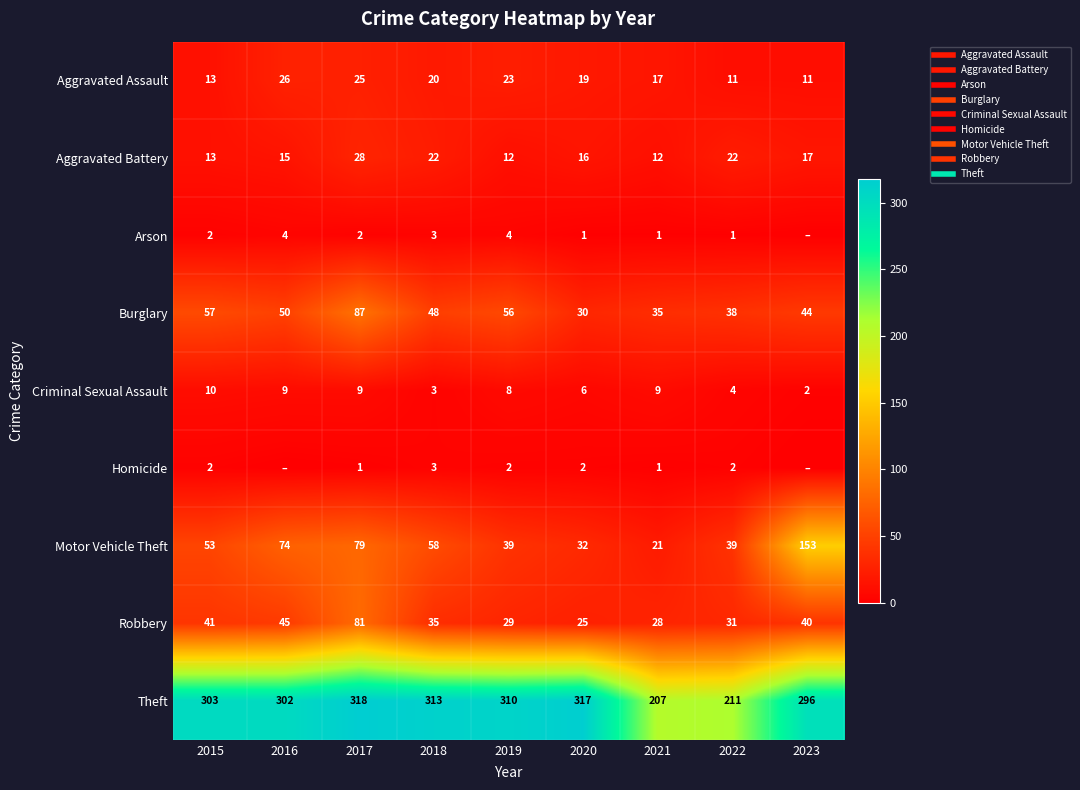

At which label does Arson first exceed 2?

2016